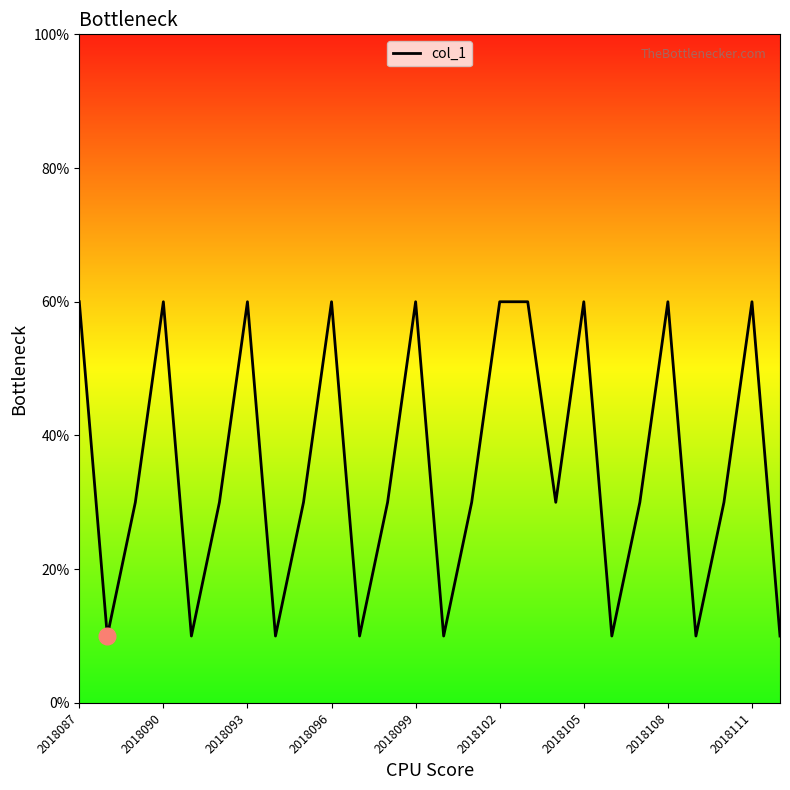

Reading left to right, what are all the values shown in this chart?

6	1	3	6	1	3	6	1	3	6	1	3	6	1	3	6	6	3	6	1	3	6	1	3	6	1